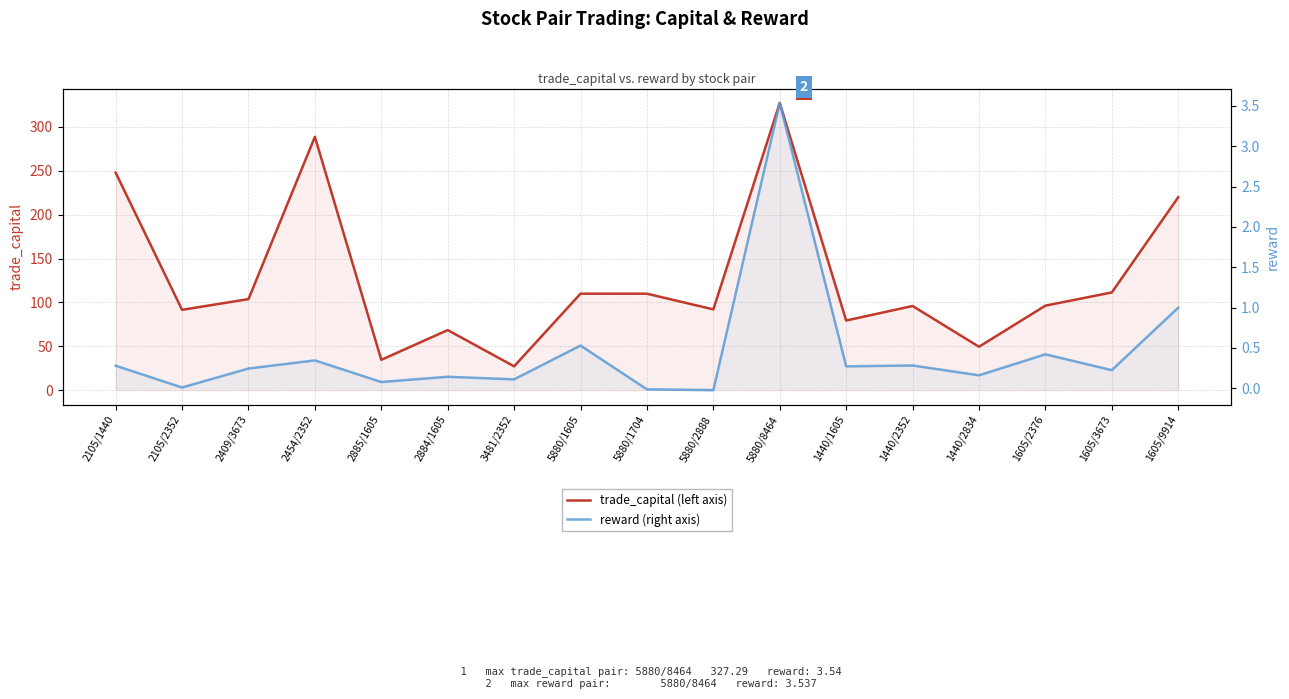

What is the average value of the trade_capital (left axis) series?

126.7